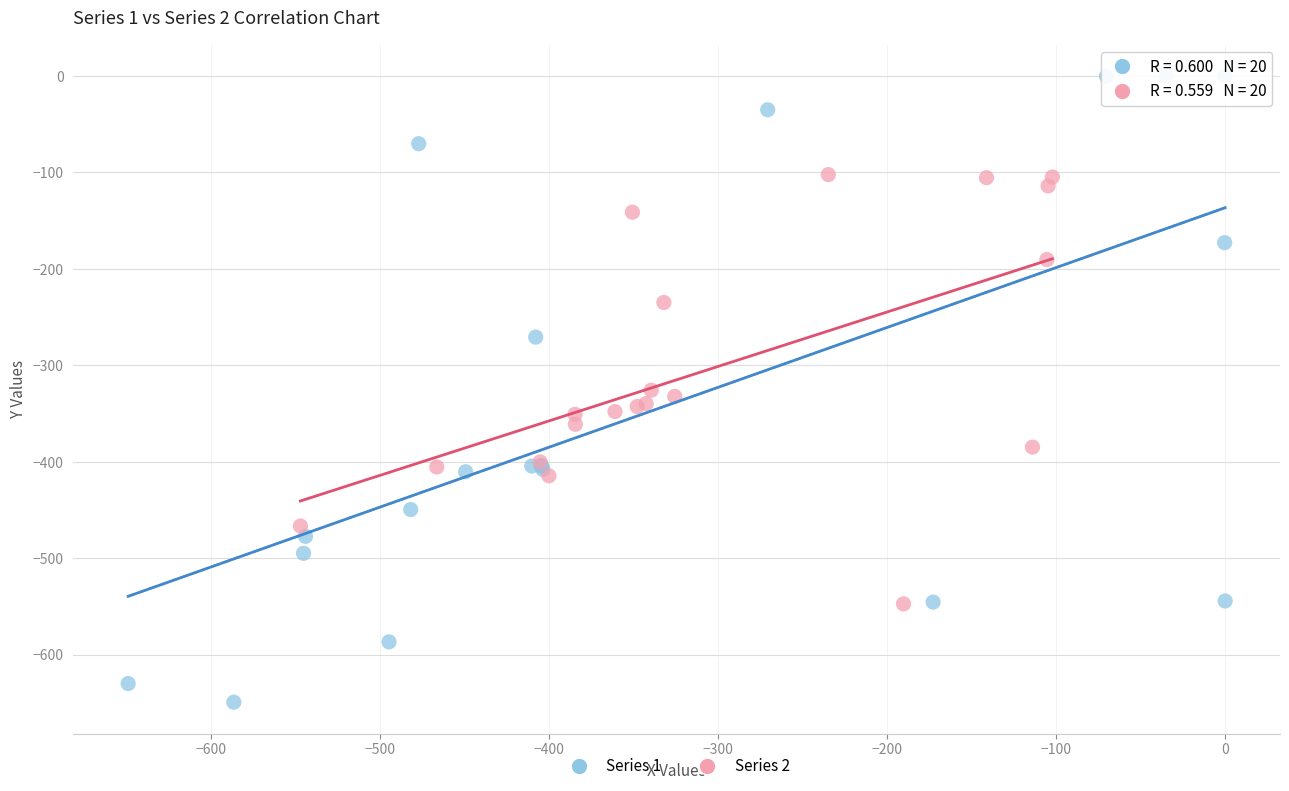

Which series contains the highest Y value?

Series 1